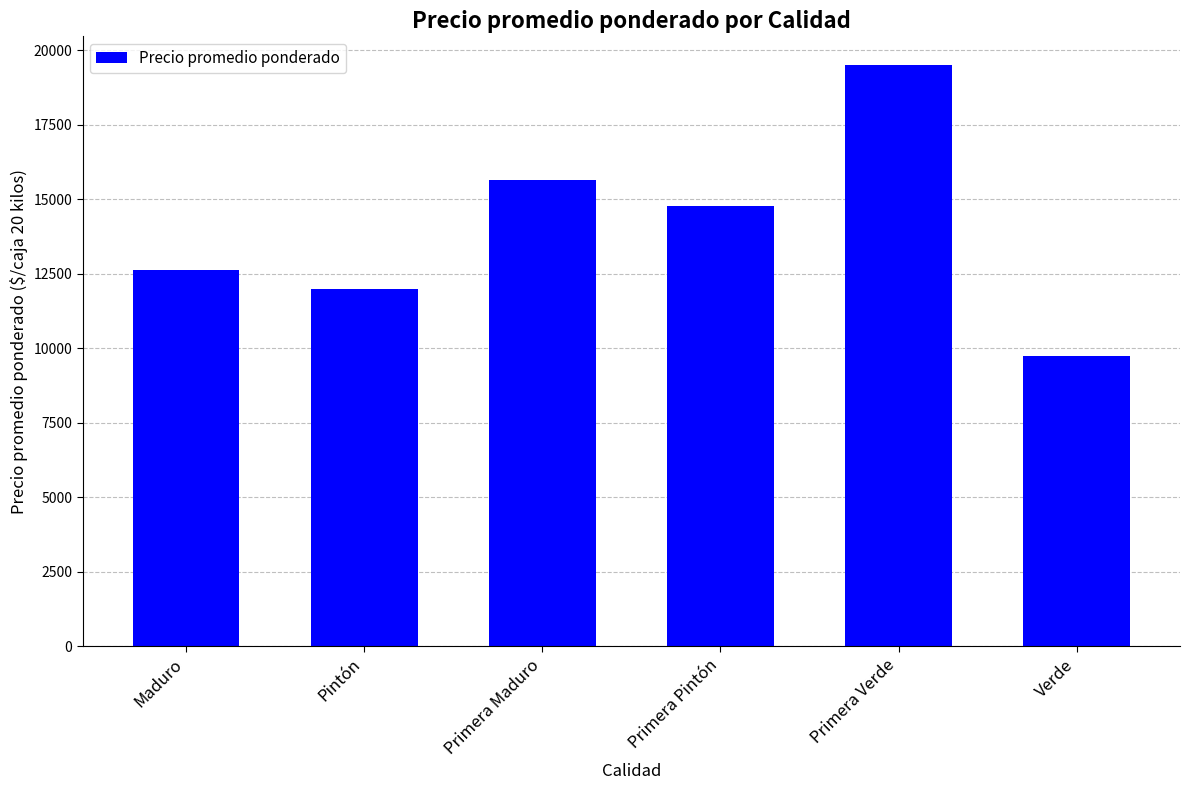

Reading right to left, transcribe all the data shown in this chart.

Verde=9750	Primera Verde=19500	Primera Pintón=14765	Primera Maduro=15651	Pintón=11980	Maduro=12614